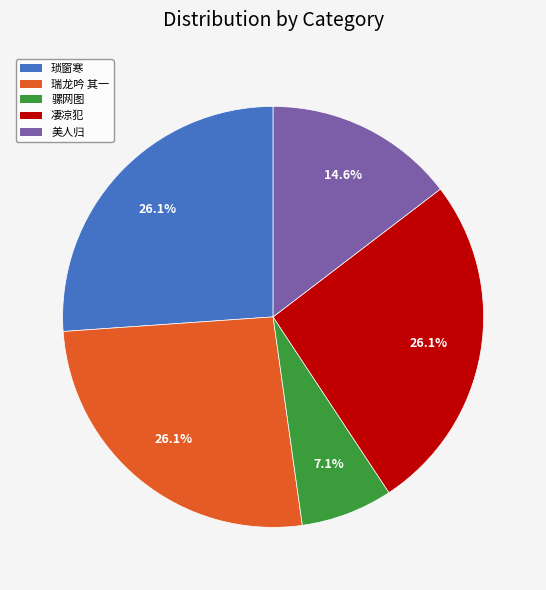

How many slices are in this pie chart?

5